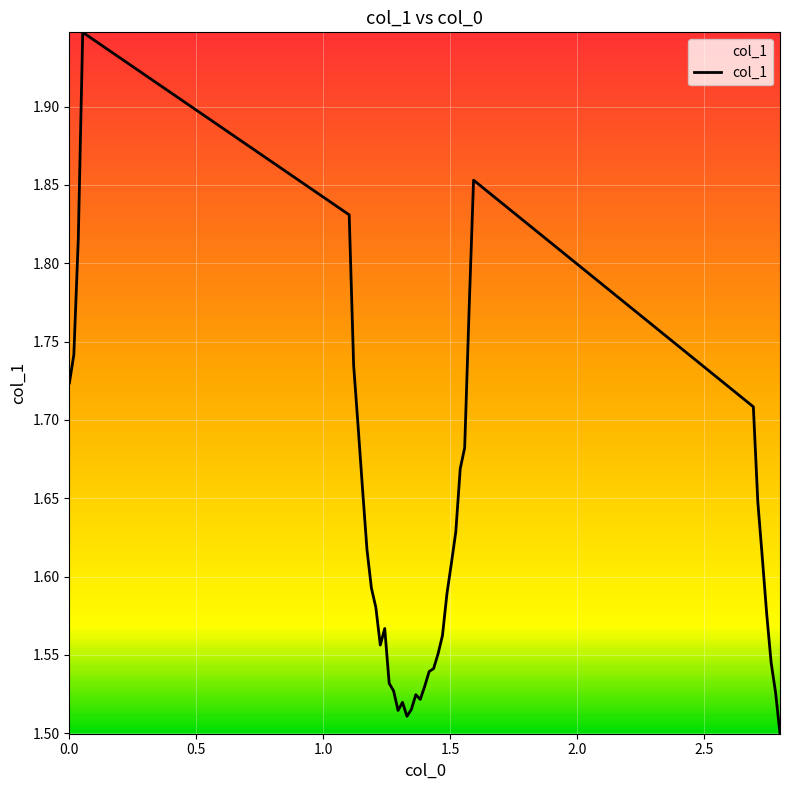

What is the sum of all values?

64.9